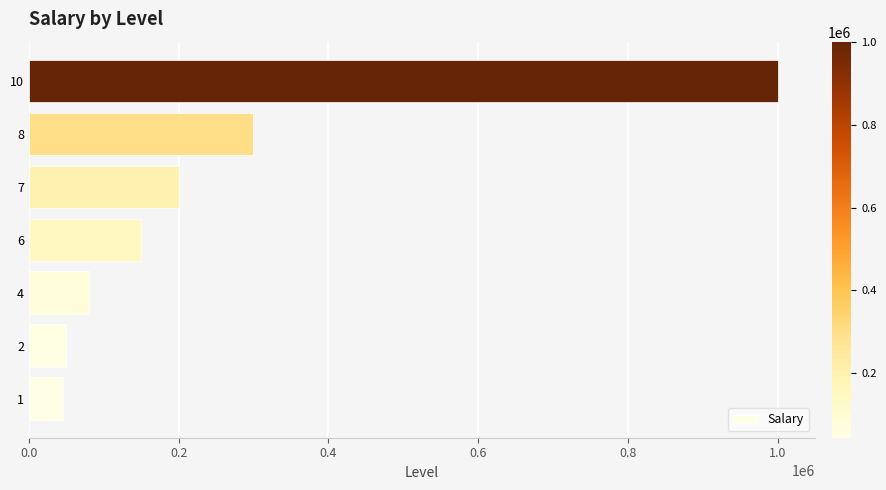

What is the change in value from 2 to 7?

+150000